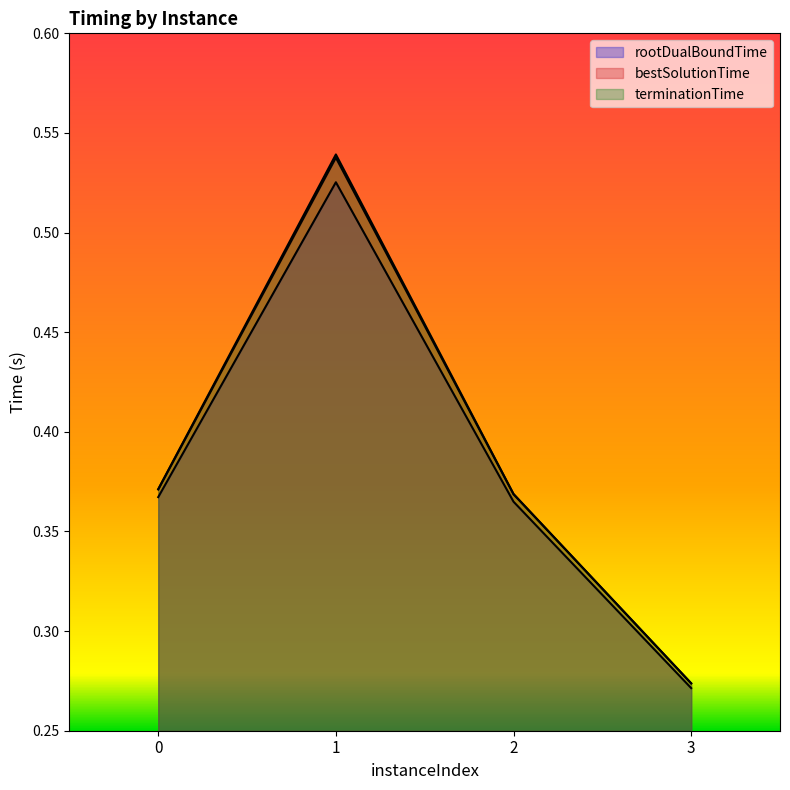

How many interior local peaks does the bestSolutionTime series have?

1